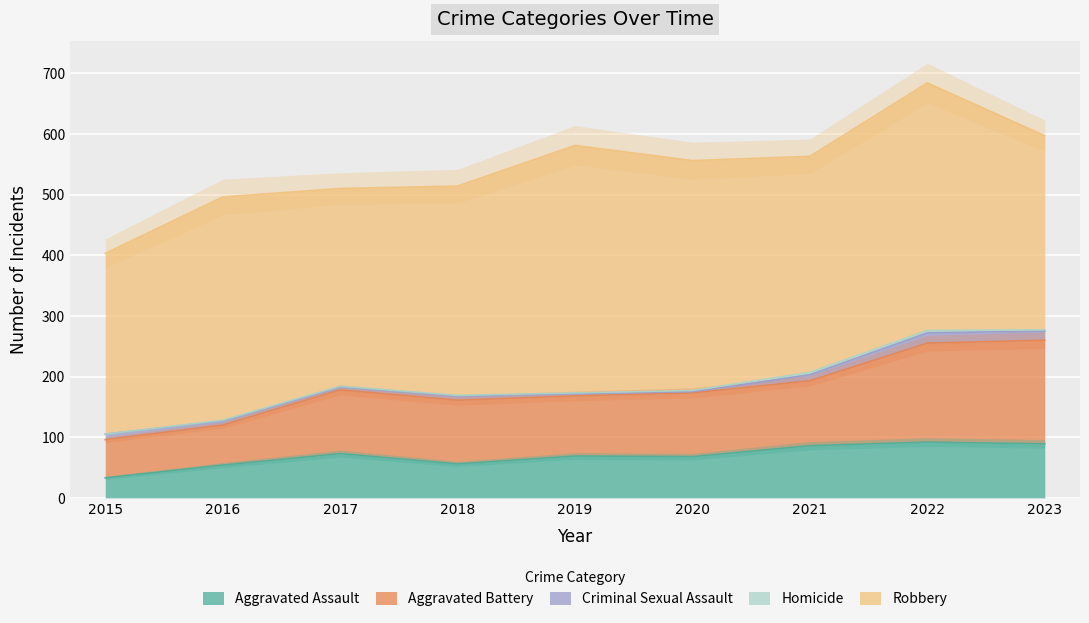

True or false: Robbery has more than 0 points higher than both neighbors.

True